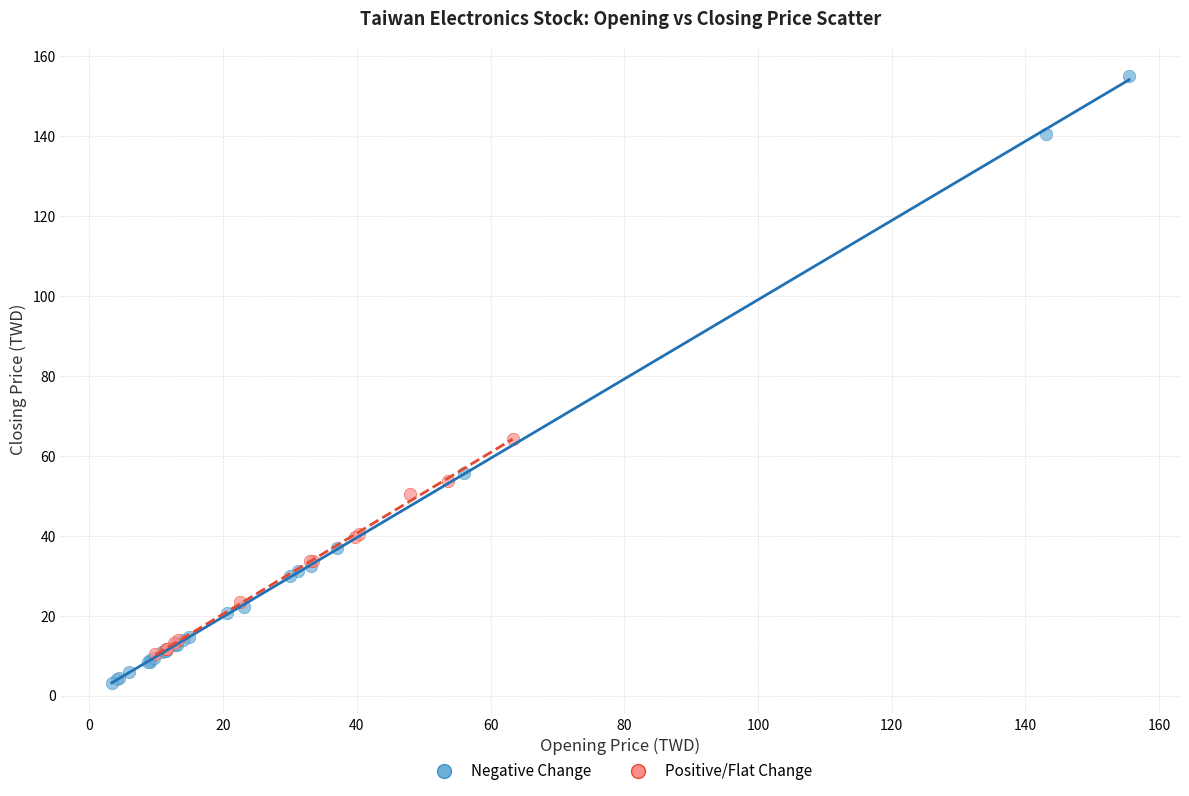

Which series contains the highest Y value?

Negative Change